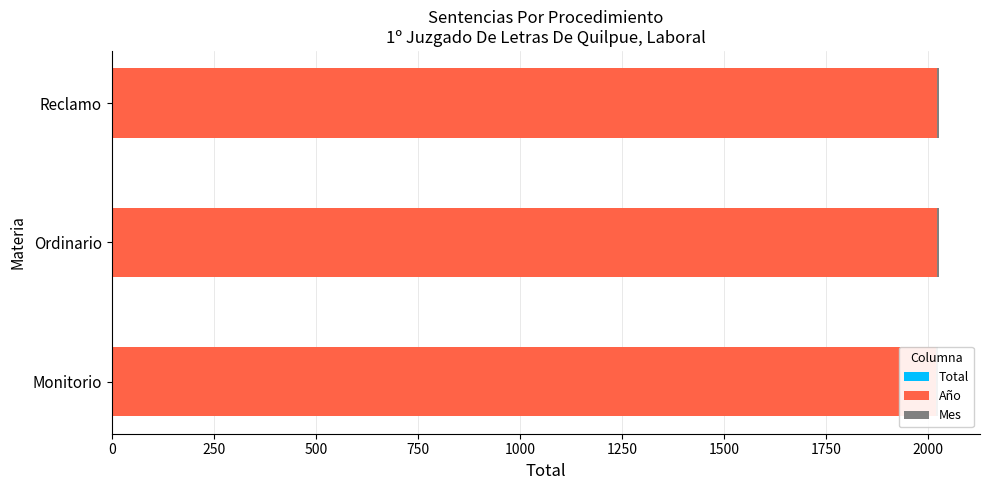

Rank the series by their maximum value, from lowest to highest.

Año, Mes, Total